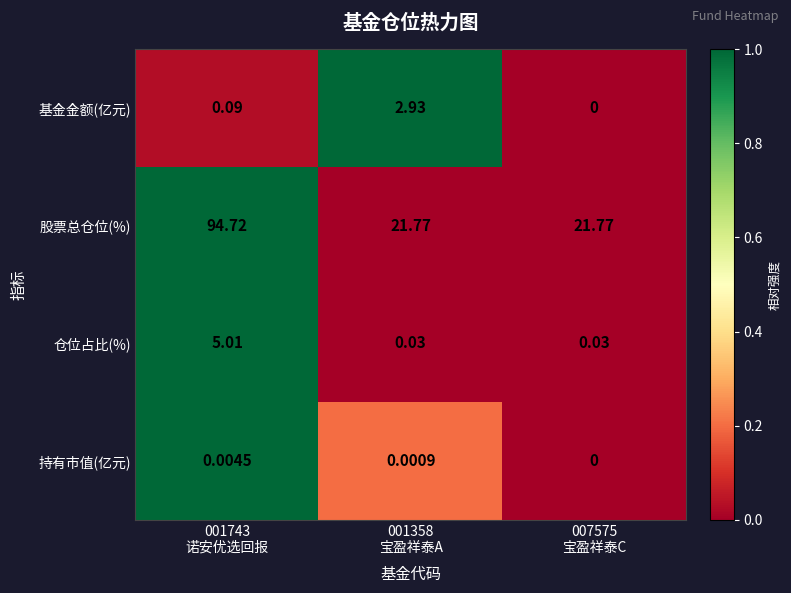

Which series has the largest total across all categories?

股票总仓位(%)